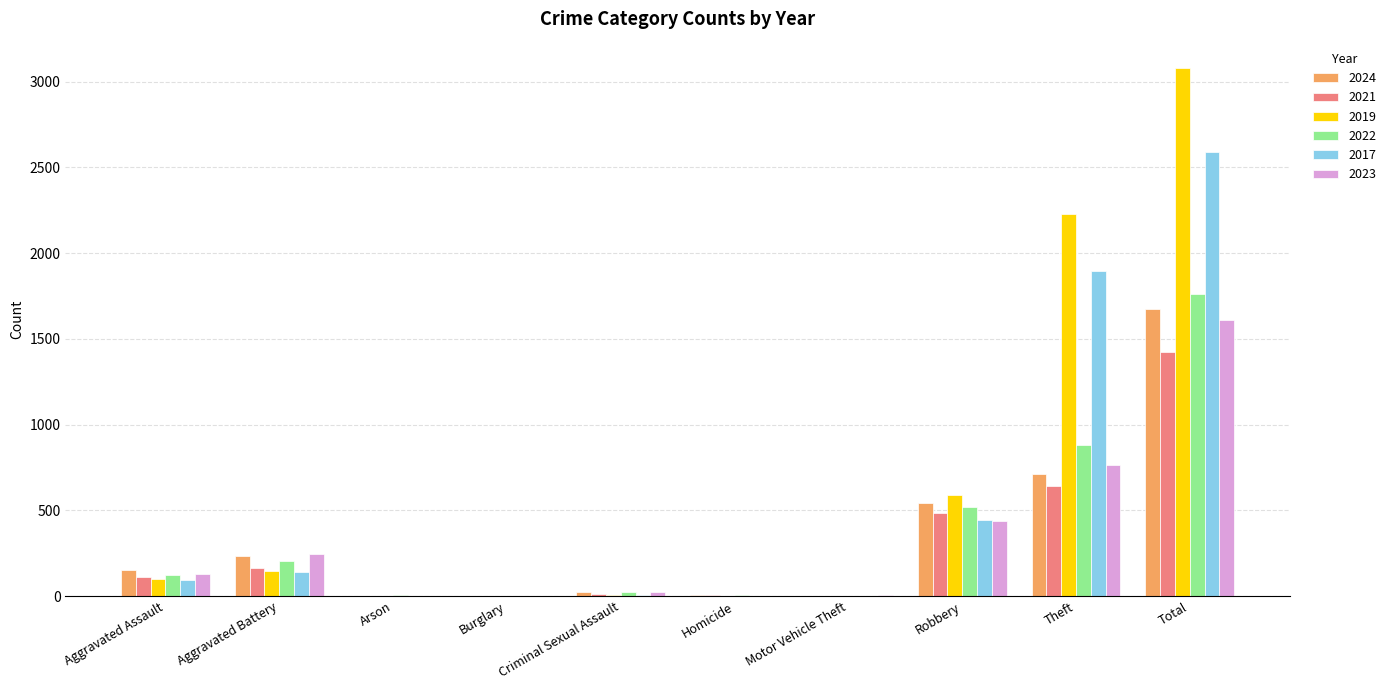

True or false: 2023 has a value of 766 at Theft.

True